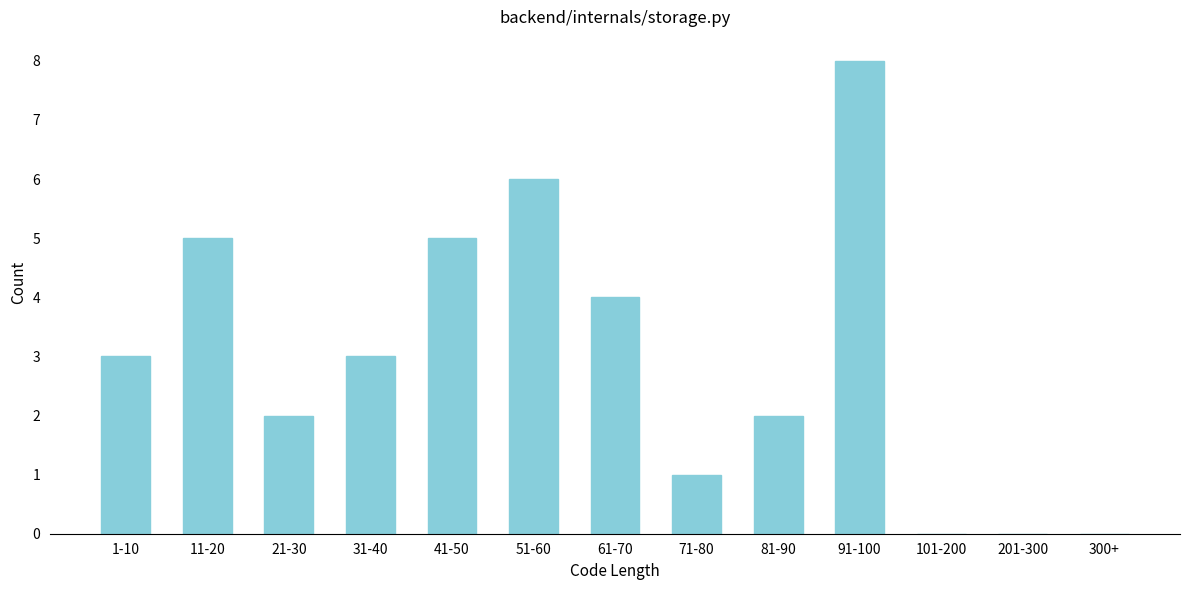

Reading right to left, list all the values displayed in this chart.

300+=0	201-300=0	101-200=0	91-100=8	81-90=2	71-80=1	61-70=4	51-60=6	41-50=5	31-40=3	21-30=2	11-20=5	1-10=3